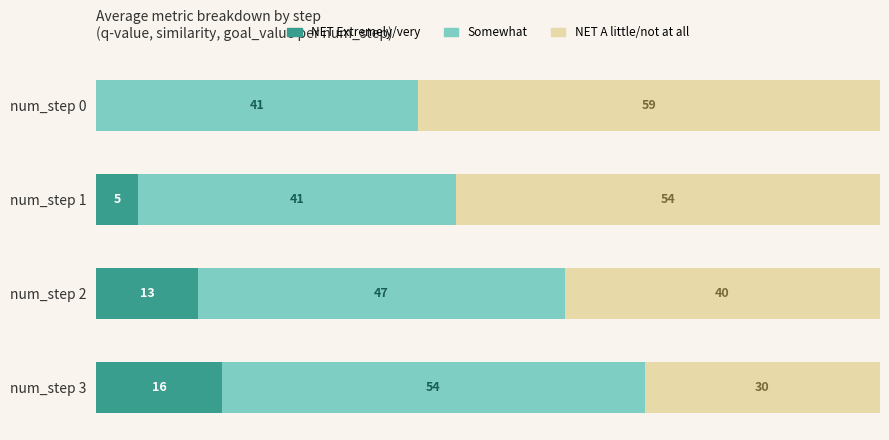

Which series has the largest range (max minus min)?

NET A little/not at all